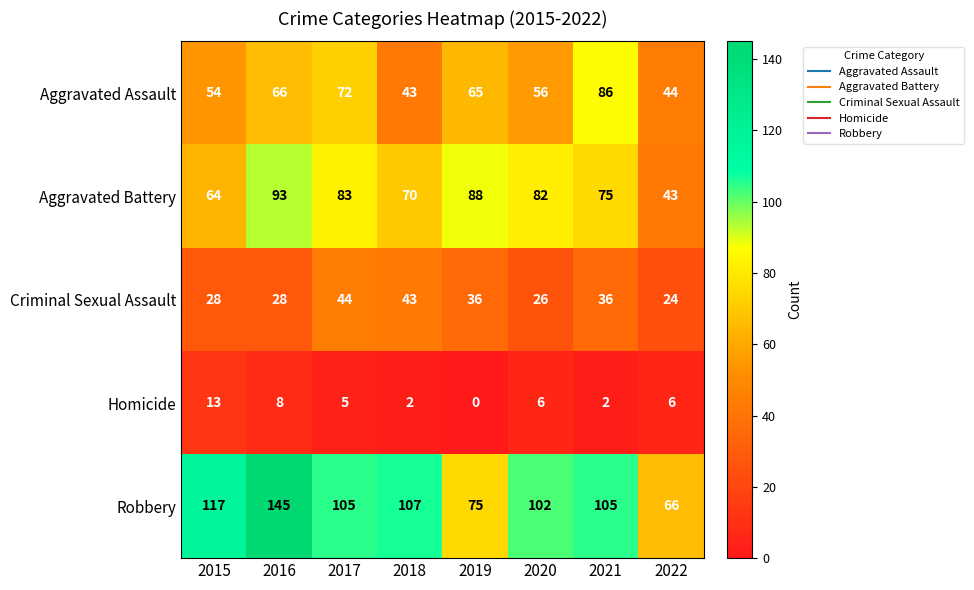

Count the number of data series in this chart.

5